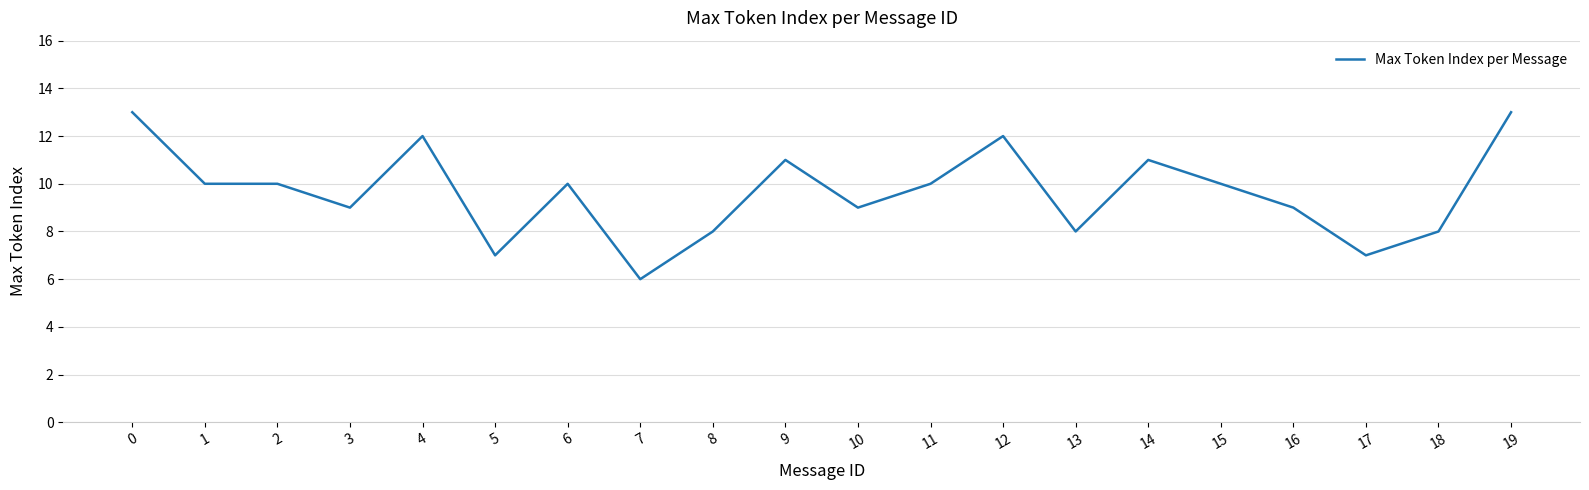

How many lines are shown in the chart?

1